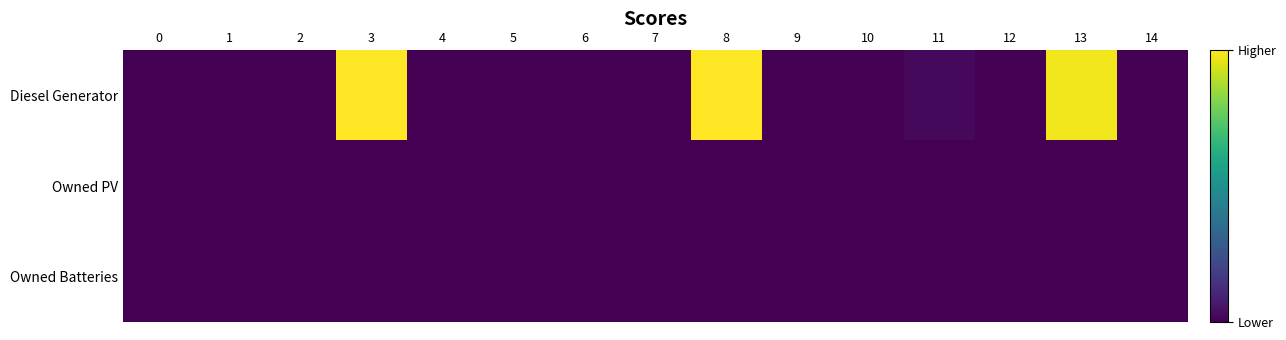

At how many categories does at least one series exceed 10?

3